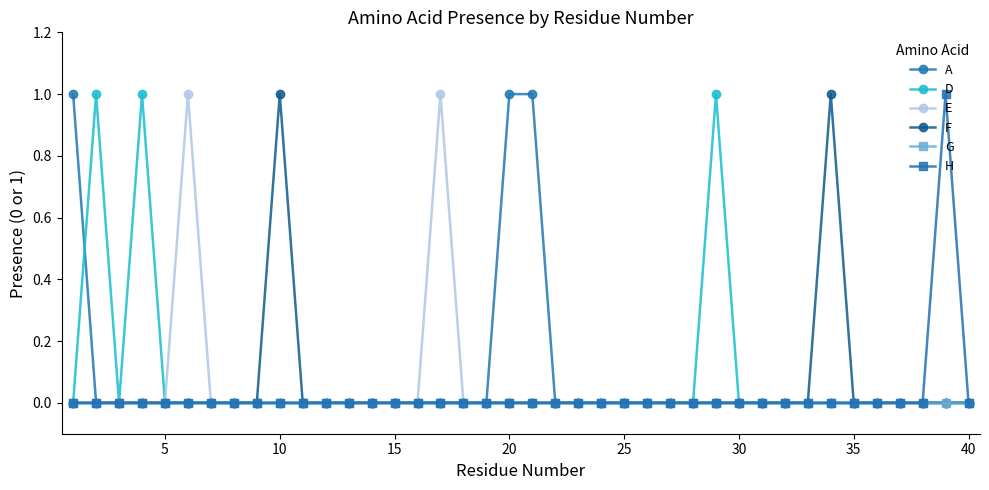

True or false: H has more than 0 interior local peaks.

True